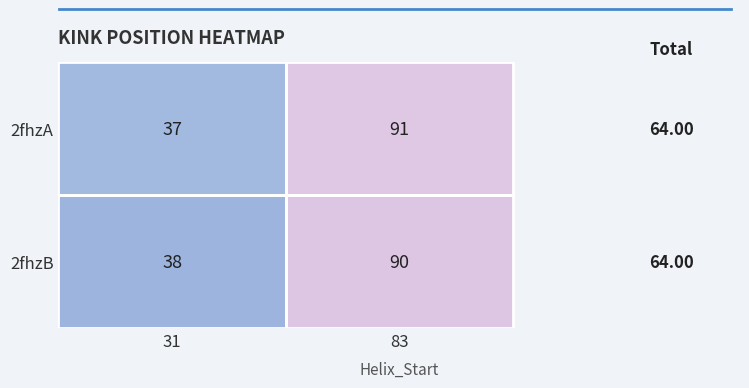

What is the total value across all series at 31?

75